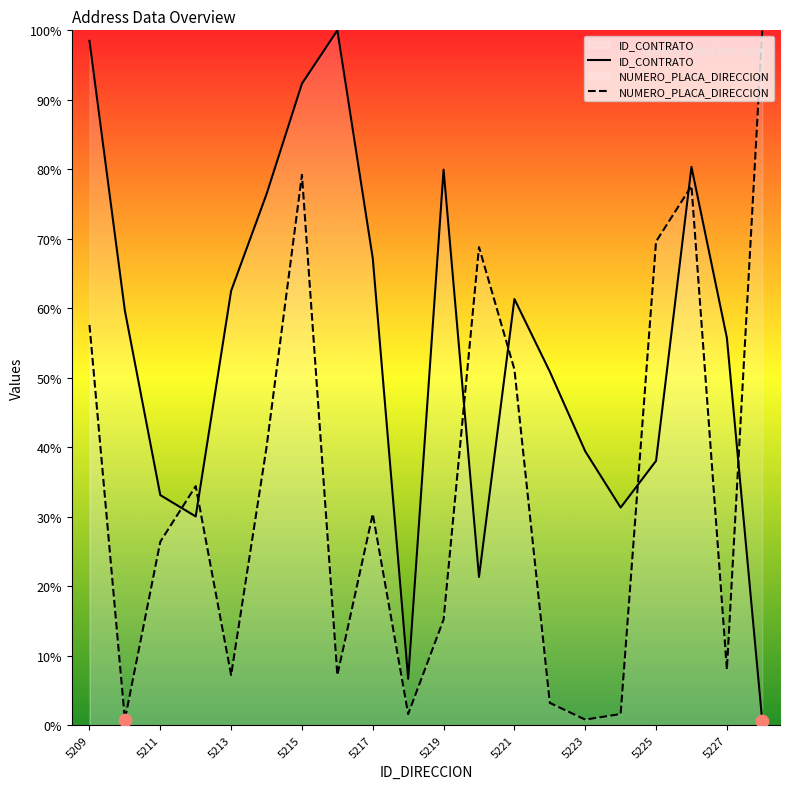

Which series reaches the maximum Y coordinate?

ID_CONTRATO